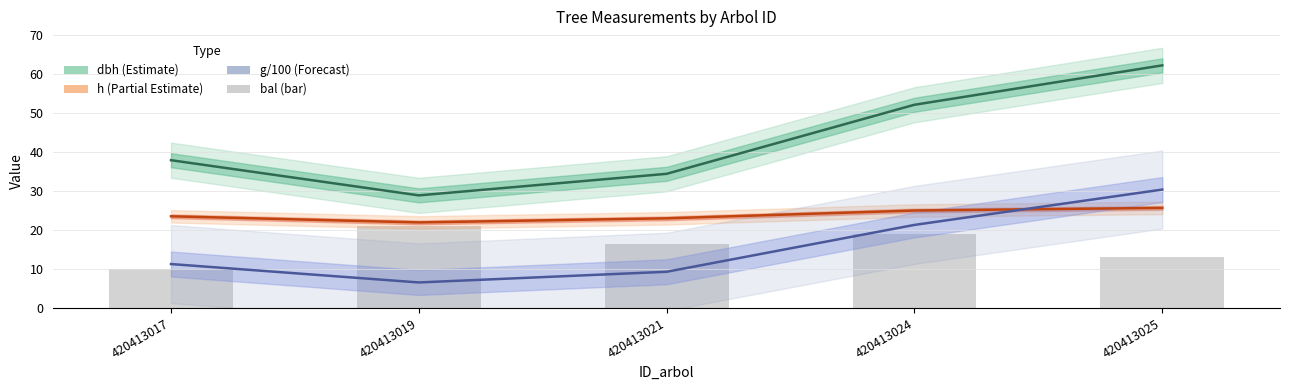

The value at 420413024 is 10.1. True or false?

False